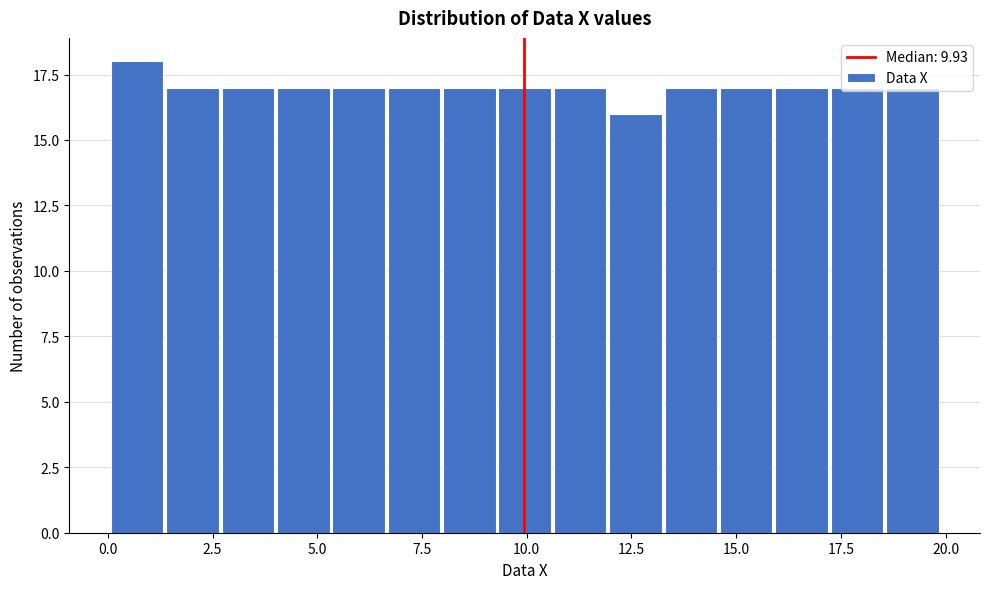

Read against the x-axis, roughly where is the centre of the tallest bar?

0.5